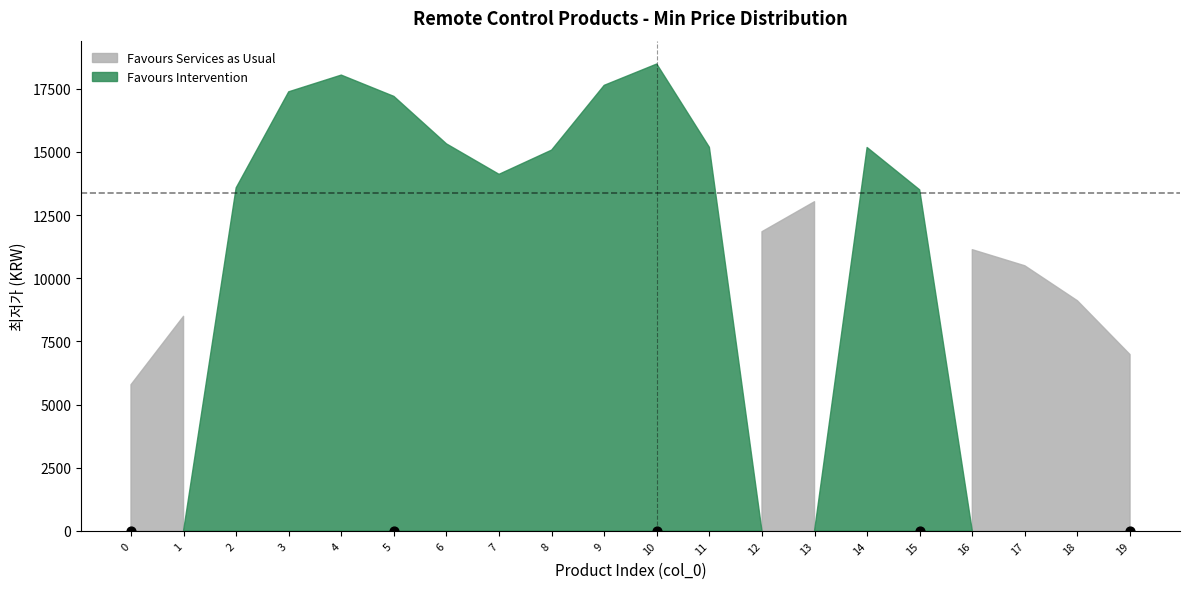

Between 18 and 14, which is larger?

14